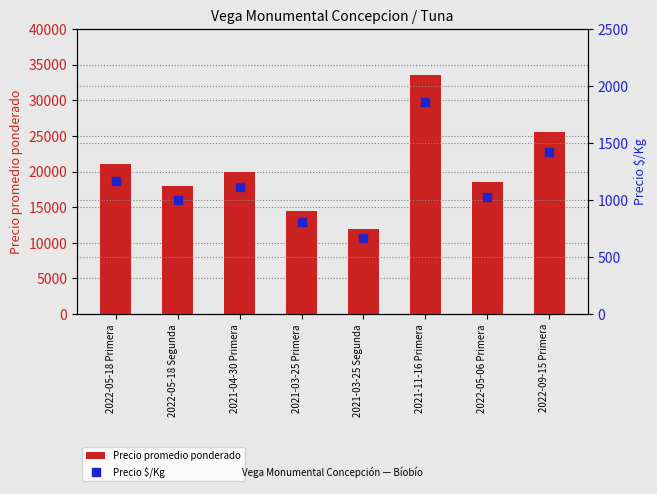

Is the value of Precio $/Kg at 2021-04-30 Primera greater than the value of Precio promedio ponderado at 2021-03-25 Primera?

No